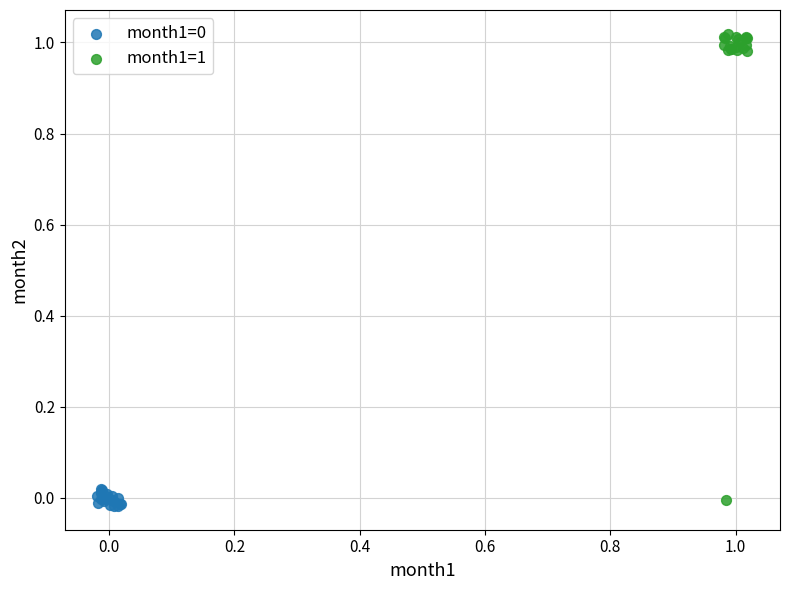

Which series has the largest Y range (max minus min)?

month1=1